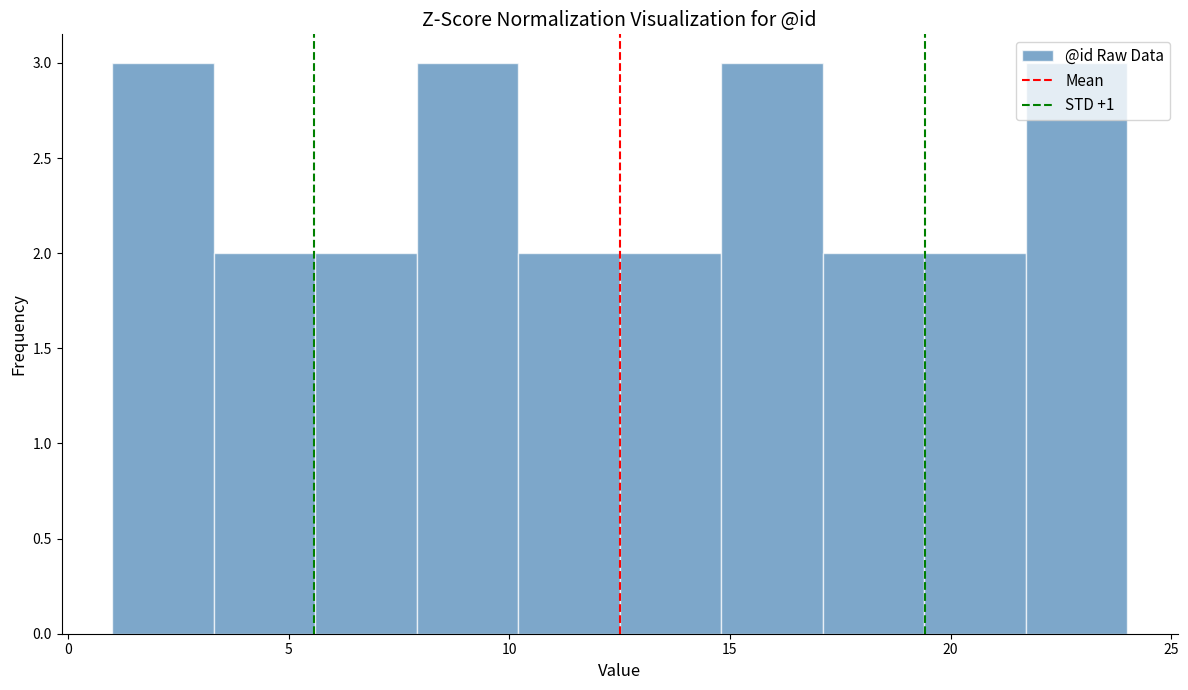

Reading left to right, transcribe this chart: for each bar, give the range it covers on the x-axis and its height. Neither the bar edges nor the heights are printed on the chart, so give them approximately, as read against the axes.

1.0 to 3.3: 3
3.3 to 5.6: 2
5.6 to 7.9: 2
7.9 to 10.2: 3
10.2 to 12.5: 2
12.5 to 14.8: 2
14.8 to 17.1: 3
17.1 to 19.4: 2
19.4 to 21.7: 2
21.7 to 24.0: 3